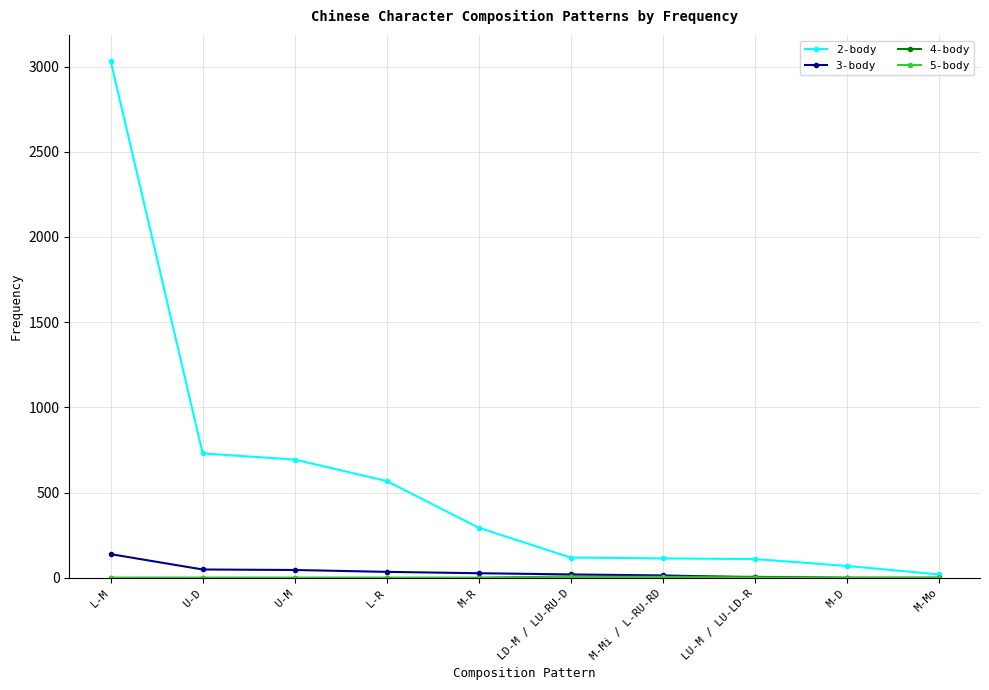

What is the label of the 2nd point from the left?

U-D